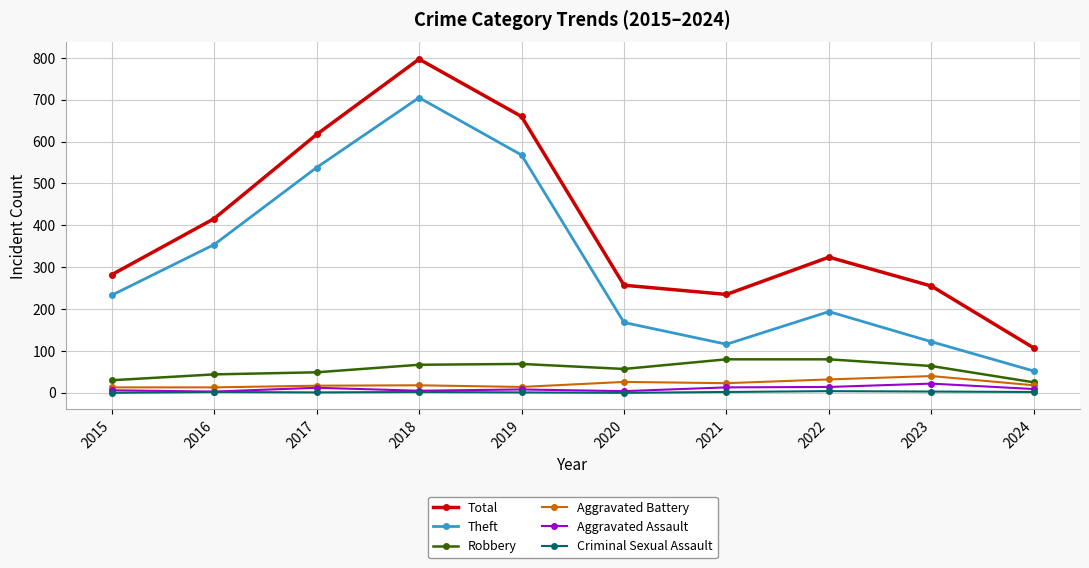

Count the number of categories in the chart.

10